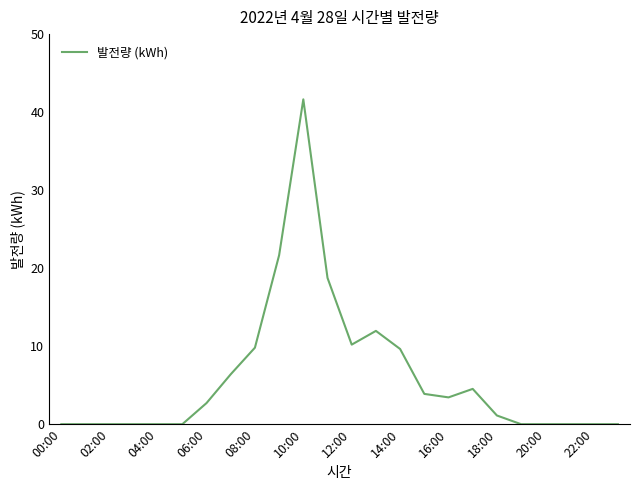

What is the greatest value displayed?

41.6